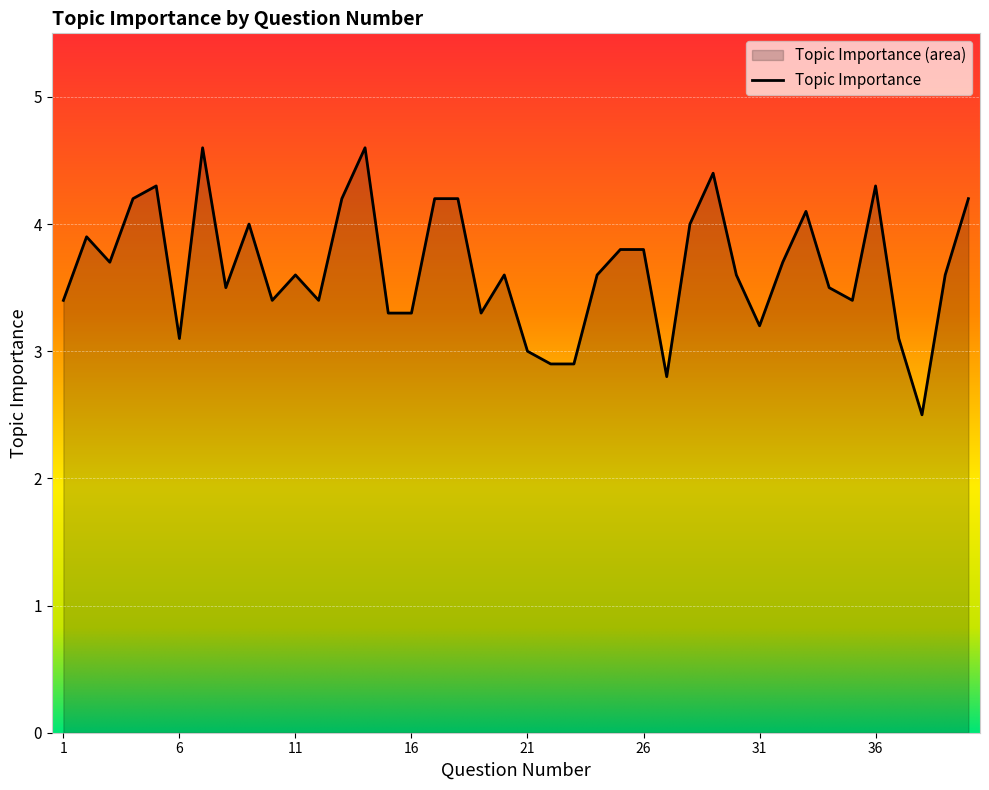

What is the value of the 39th point from the left?

3.6